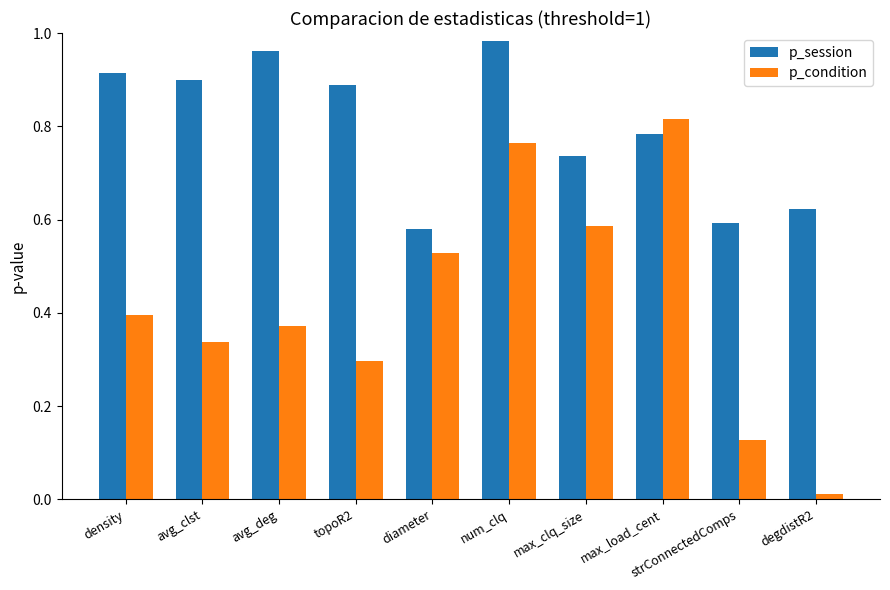

At how many categories does at least one series exceed 0?

10